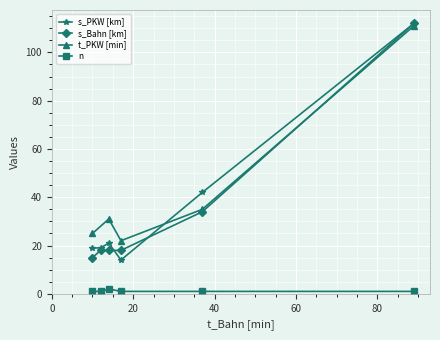

How many data points does each series have?

6